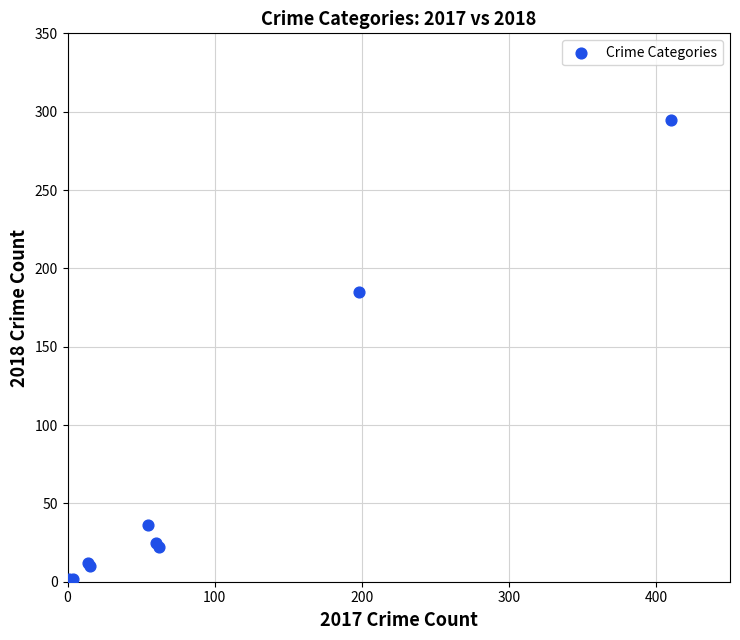

What Y value in the scatter plot is closest to 148?

185